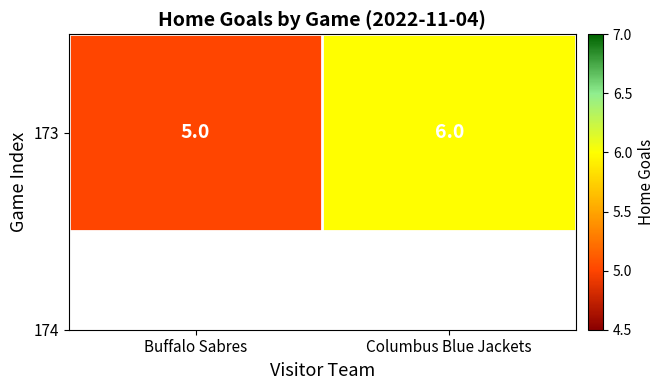

What is the average value?

6